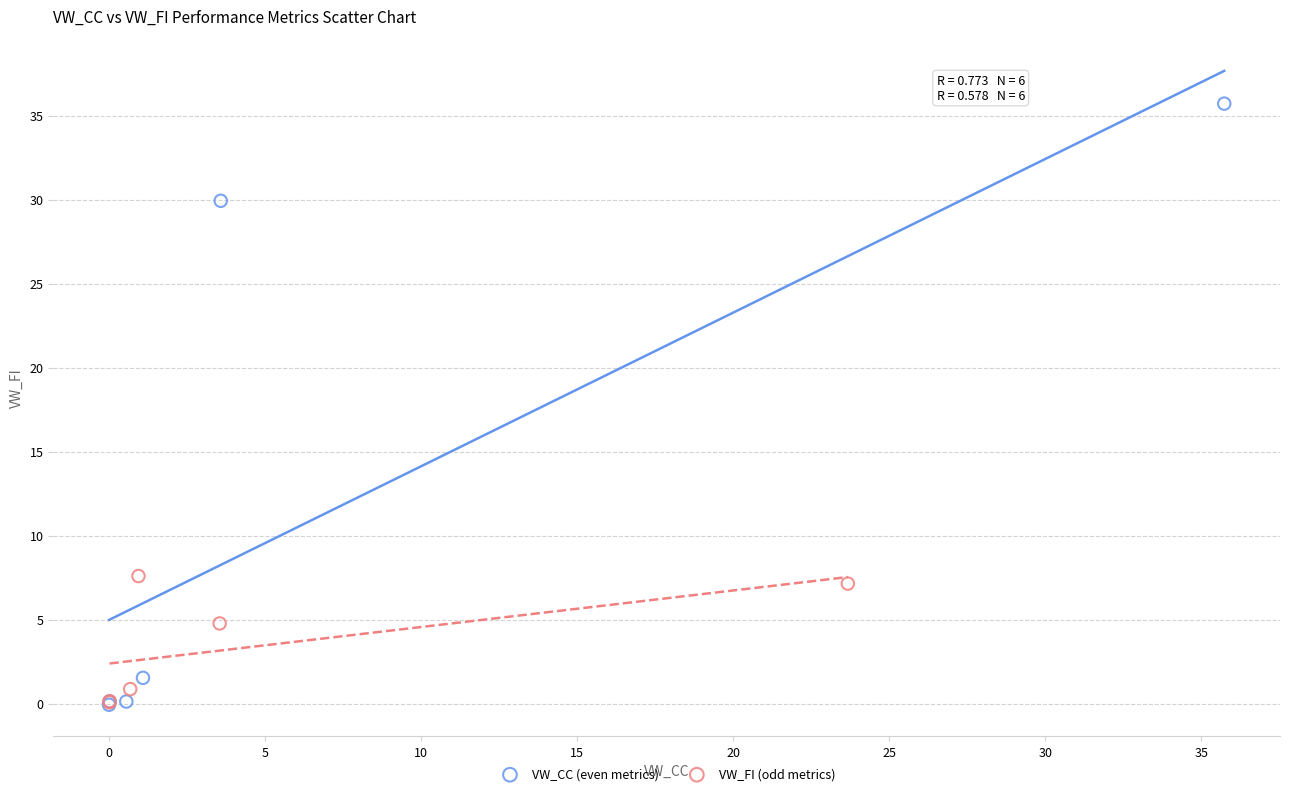

Which series contains the highest Y value?

VW_CC (even metrics)